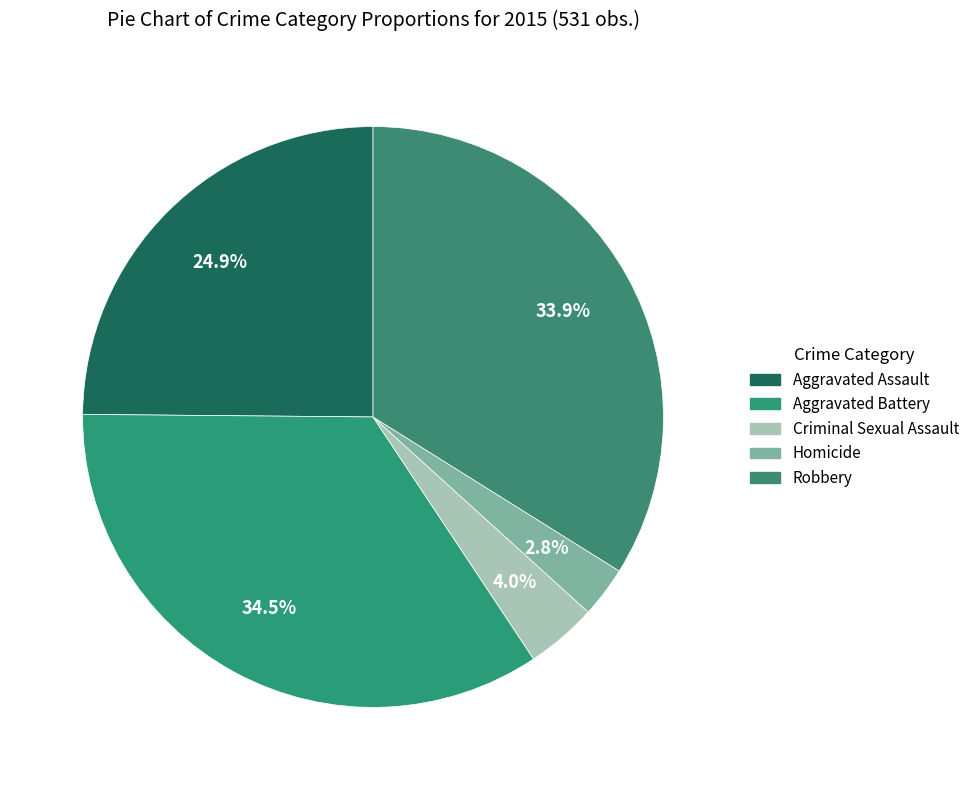

To the nearest percent, what portion does Criminal Sexual Assault represent?

4%